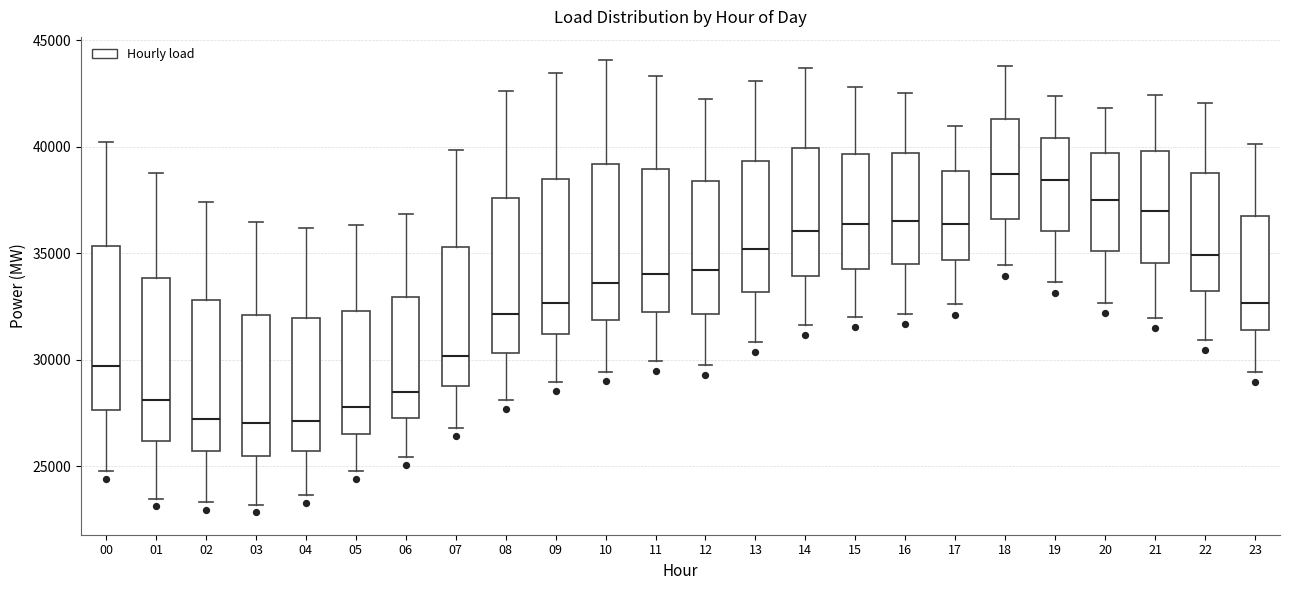

Reading left to right, transcribe this box plot: for each box, give where its median line is, the range the box spans, and where its two whiskers end, as read against the y-axis. The values are not printed on the chart, so give them approximately, as read against the axis.

00: median 29500, box 27500 to 35500, whiskers 25000 to 40000
01: median 28000, box 26000 to 34000, whiskers 23500 to 39000
02: median 27000, box 25500 to 33000, whiskers 23500 to 37500
03: median 27000, box 25500 to 32000, whiskers 23000 to 36500
04: median 27000, box 25500 to 32000, whiskers 23500 to 36000
05: median 28000, box 26500 to 32500, whiskers 25000 to 36500
06: median 28500, box 27500 to 33000, whiskers 25500 to 37000
07: median 30000, box 29000 to 35500, whiskers 27000 to 40000
08: median 32000, box 30500 to 37500, whiskers 28000 to 42500
09: median 32500, box 31000 to 38500, whiskers 29000 to 43500
10: median 33500, box 32000 to 39000, whiskers 29500 to 44000
11: median 34000, box 32500 to 39000, whiskers 30000 to 43500
12: median 34000, box 32000 to 38500, whiskers 29500 to 42500
13: median 35000, box 33000 to 39500, whiskers 31000 to 43000
14: median 36000, box 34000 to 40000, whiskers 31500 to 43500
15: median 36500, box 34500 to 39500, whiskers 32000 to 43000
16: median 36500, box 34500 to 39500, whiskers 32000 to 42500
17: median 36500, box 34500 to 39000, whiskers 32500 to 41000
18: median 38500, box 36500 to 41500, whiskers 34500 to 44000
19: median 38500, box 36000 to 40500, whiskers 33500 to 42500
20: median 37500, box 35000 to 39500, whiskers 32500 to 42000
21: median 37000, box 34500 to 40000, whiskers 32000 to 42500
22: median 35000, box 33000 to 39000, whiskers 31000 to 42000
23: median 32500, box 31500 to 36500, whiskers 29500 to 40000